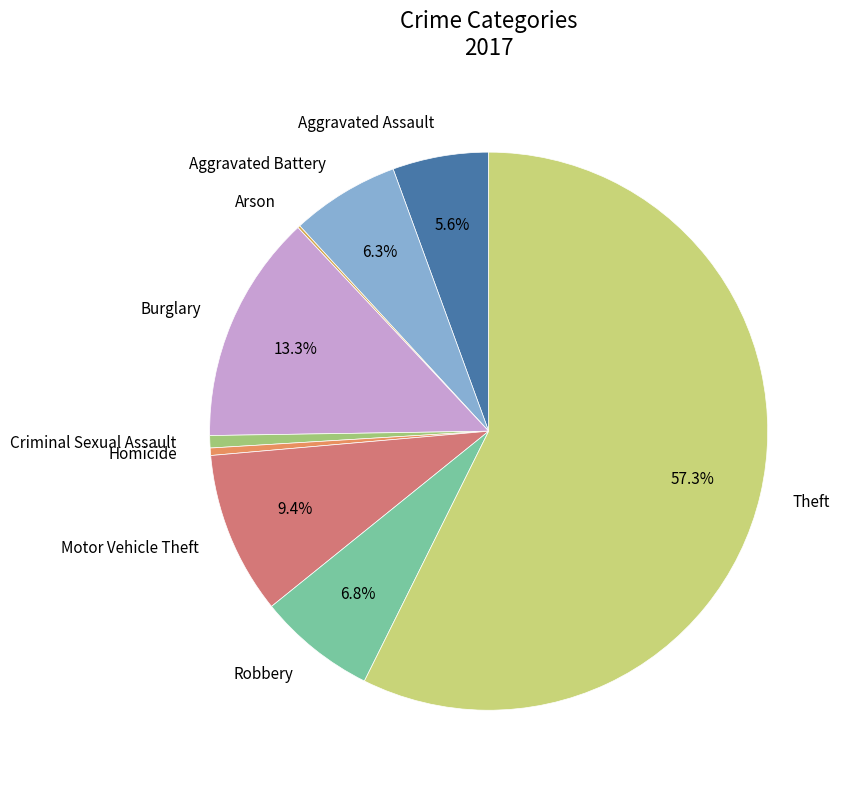

Approximately how many times larger is the value at Robbery compared to Homicide?

16.0